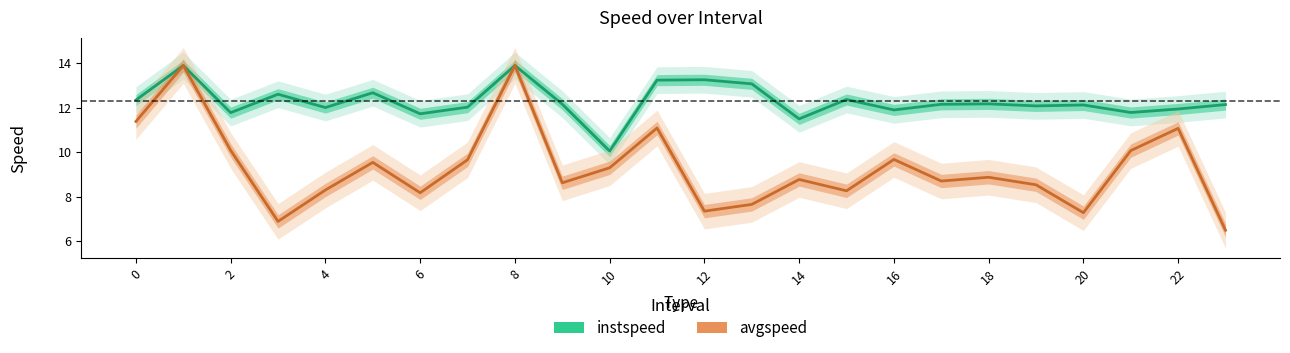

True or false: avgspeed has more than 0 points higher than both neighbors.

True